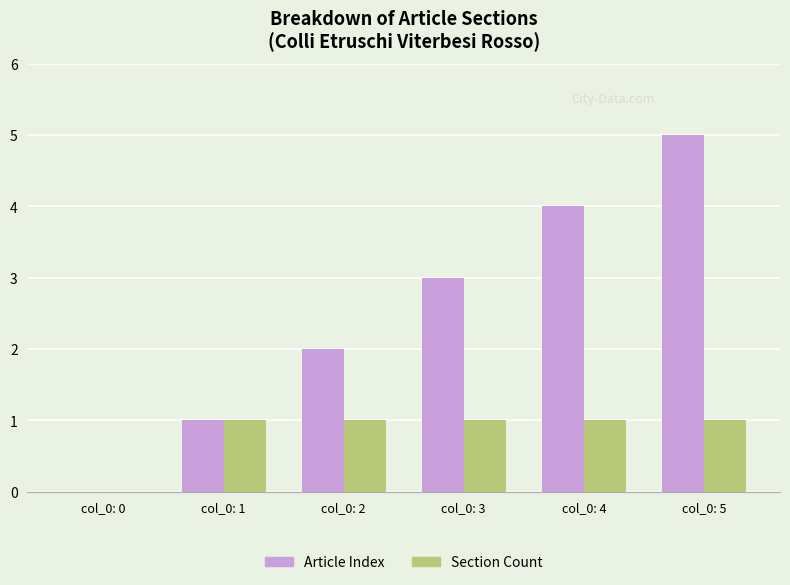

Is it true that Article Index equals 1 at col_0: 2?

False